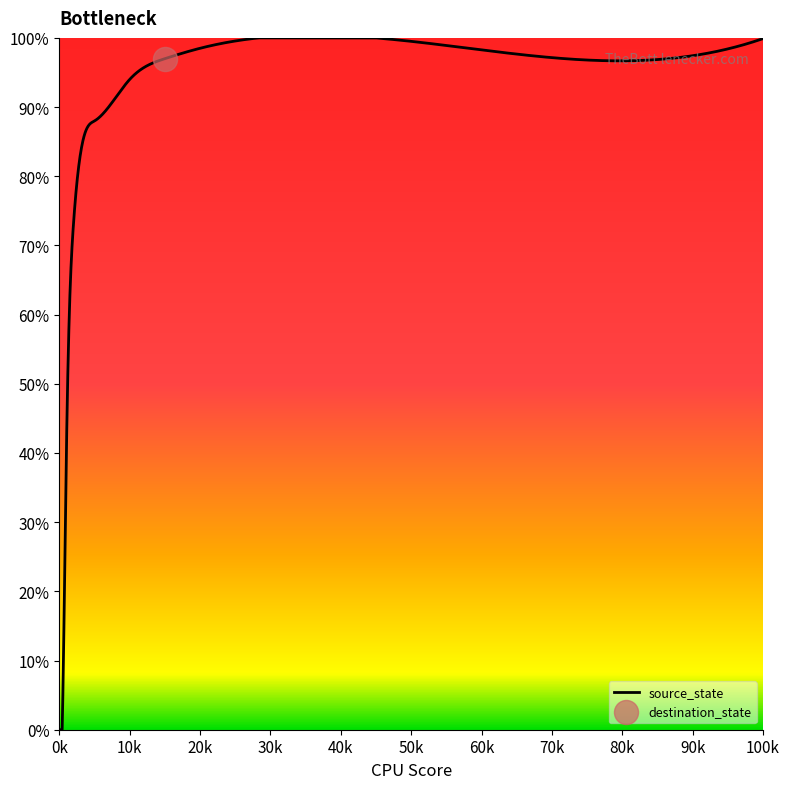

Which series contains the lowest Y value?

source_state